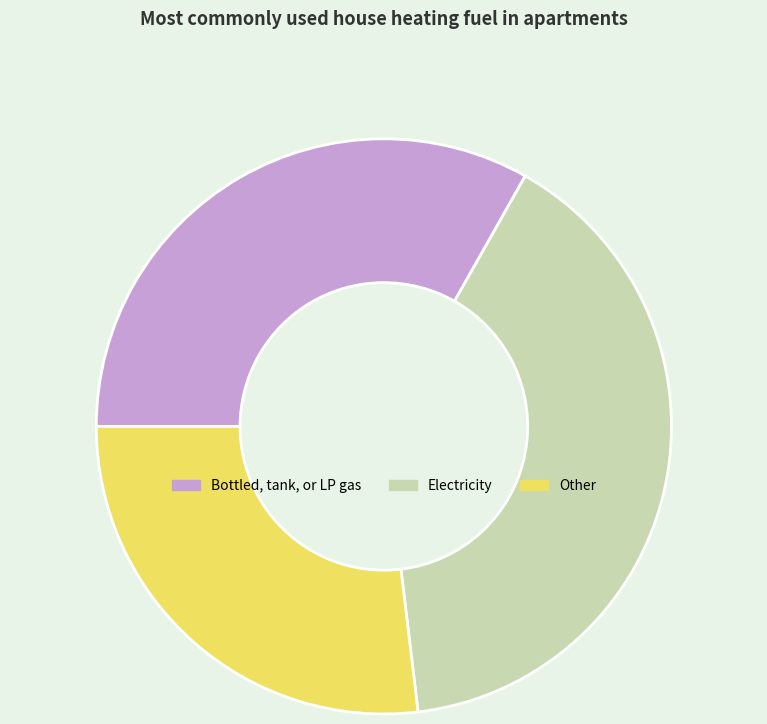

Is Electricity the majority of the pie?

No